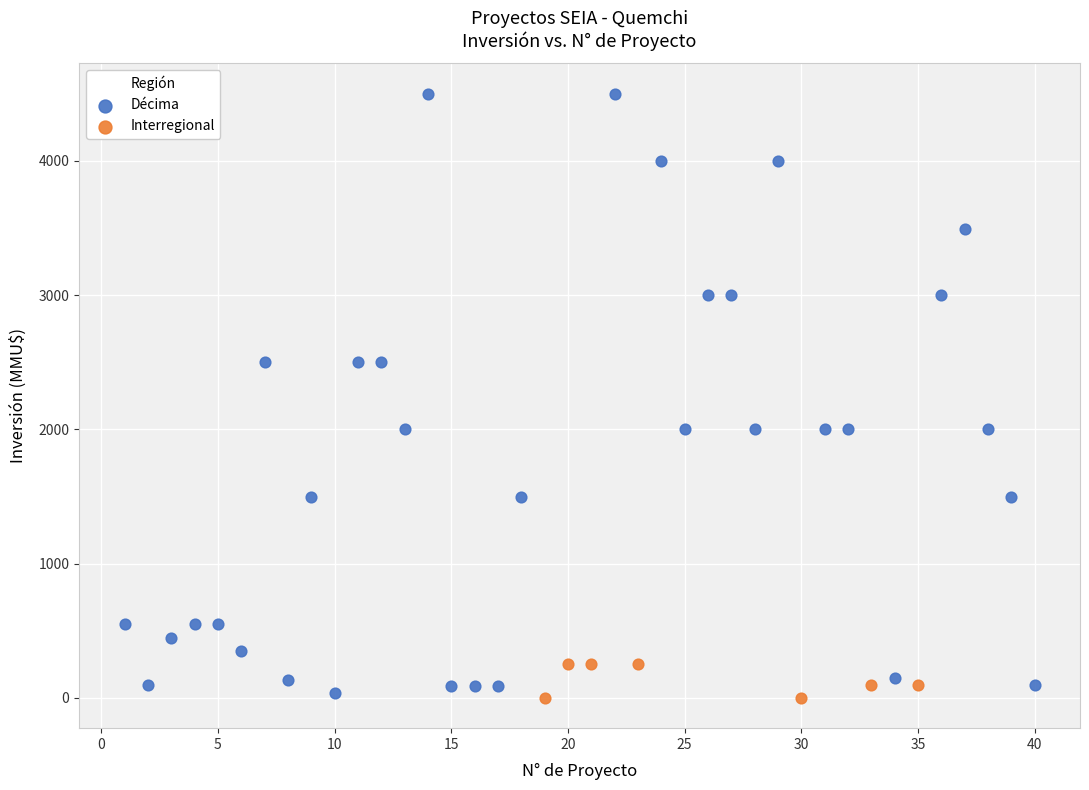

What are all the series names shown in the legend?

Décima, Interregional